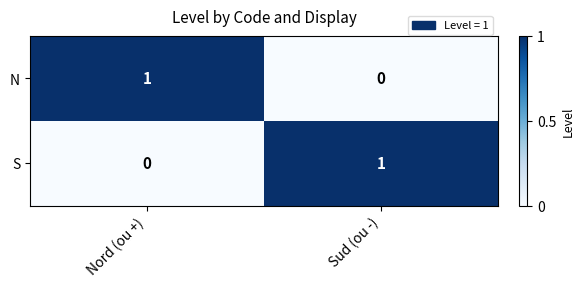

True or false: N has a value of 1 at Sud (ou -).

False